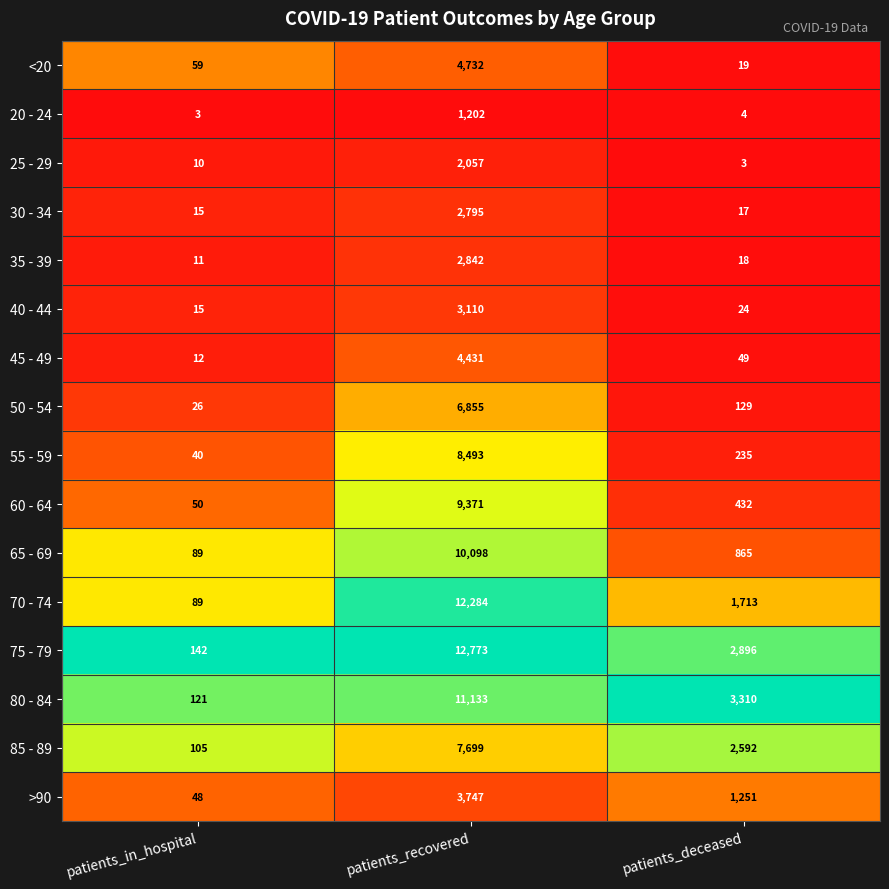

At which category is the sum across all series the highest?

patients_recovered